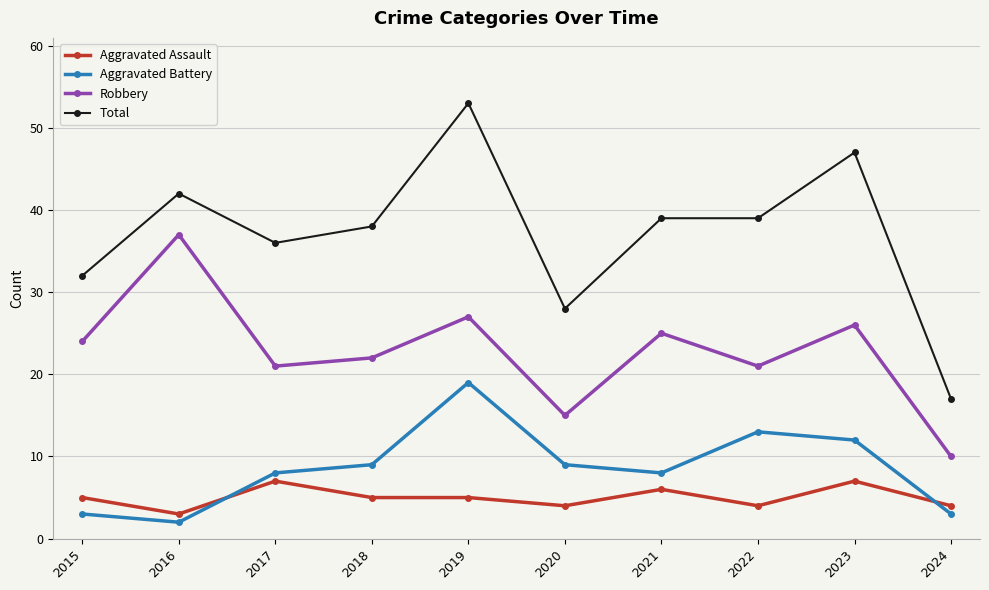

The value of Aggravated Battery at 2022 is 3. True or false?

False